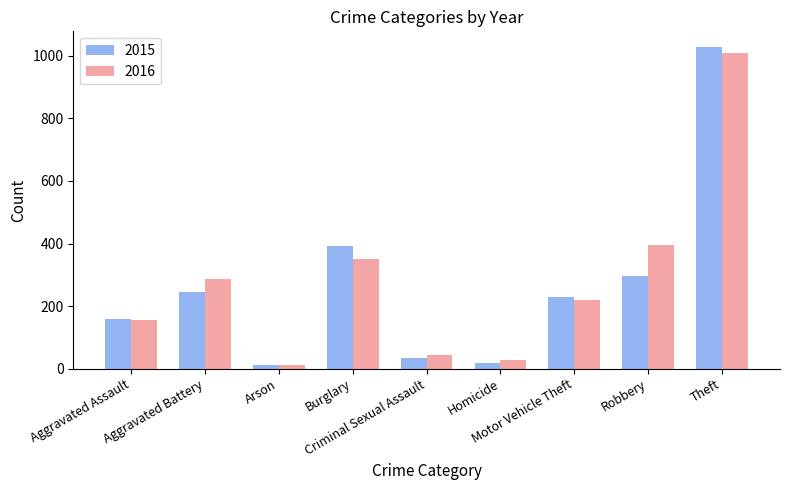

How many data points in 2016 are less than 218?

4